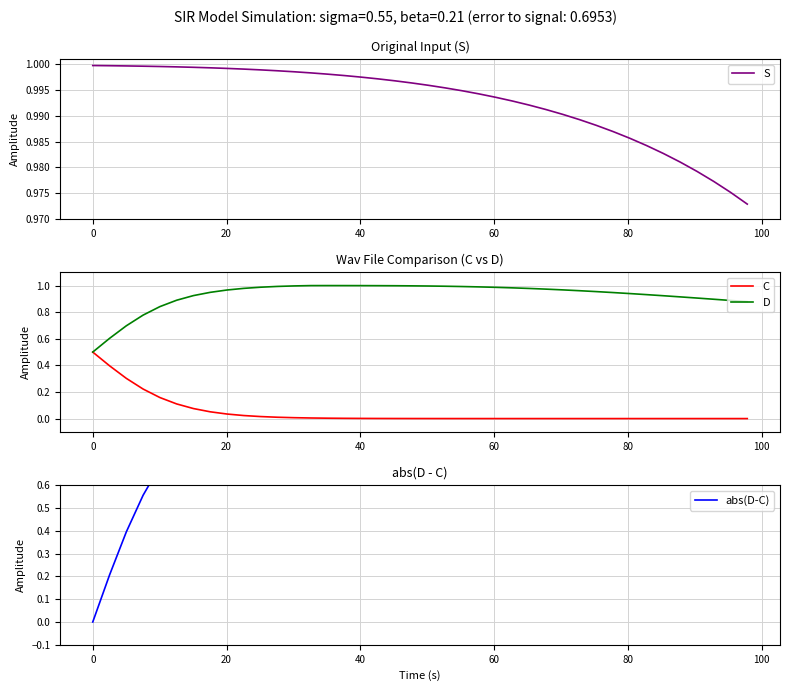

What is the sum of all D values?

37.1